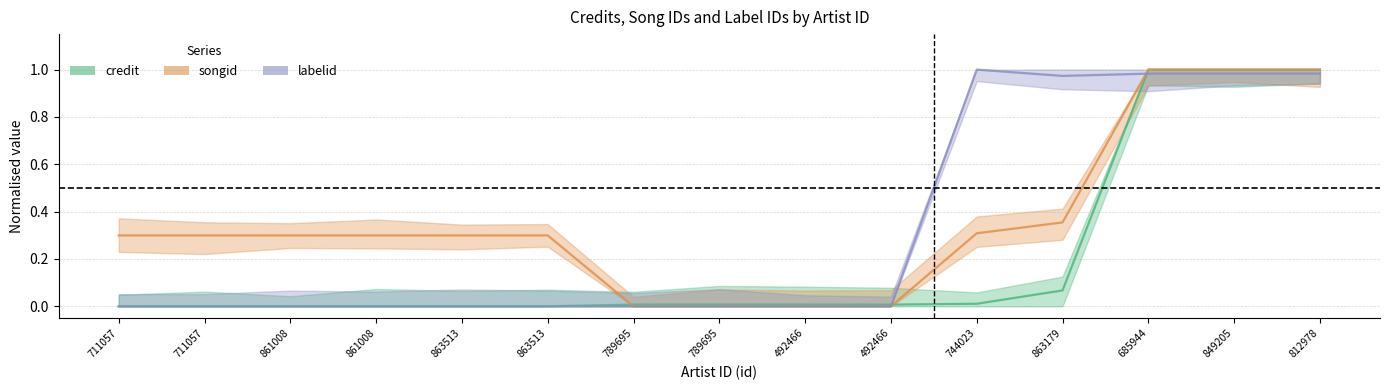

Is the value of songid at 861008 greater than the value of credit at 863513?

Yes